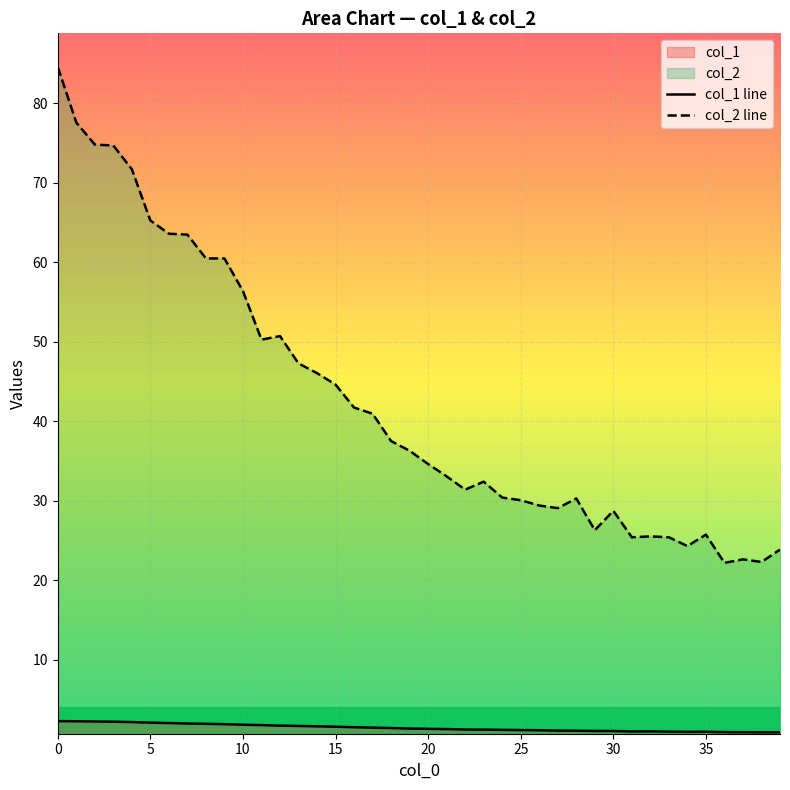

Between 16 and 38, which series saw the biggest shift?

col_2 line